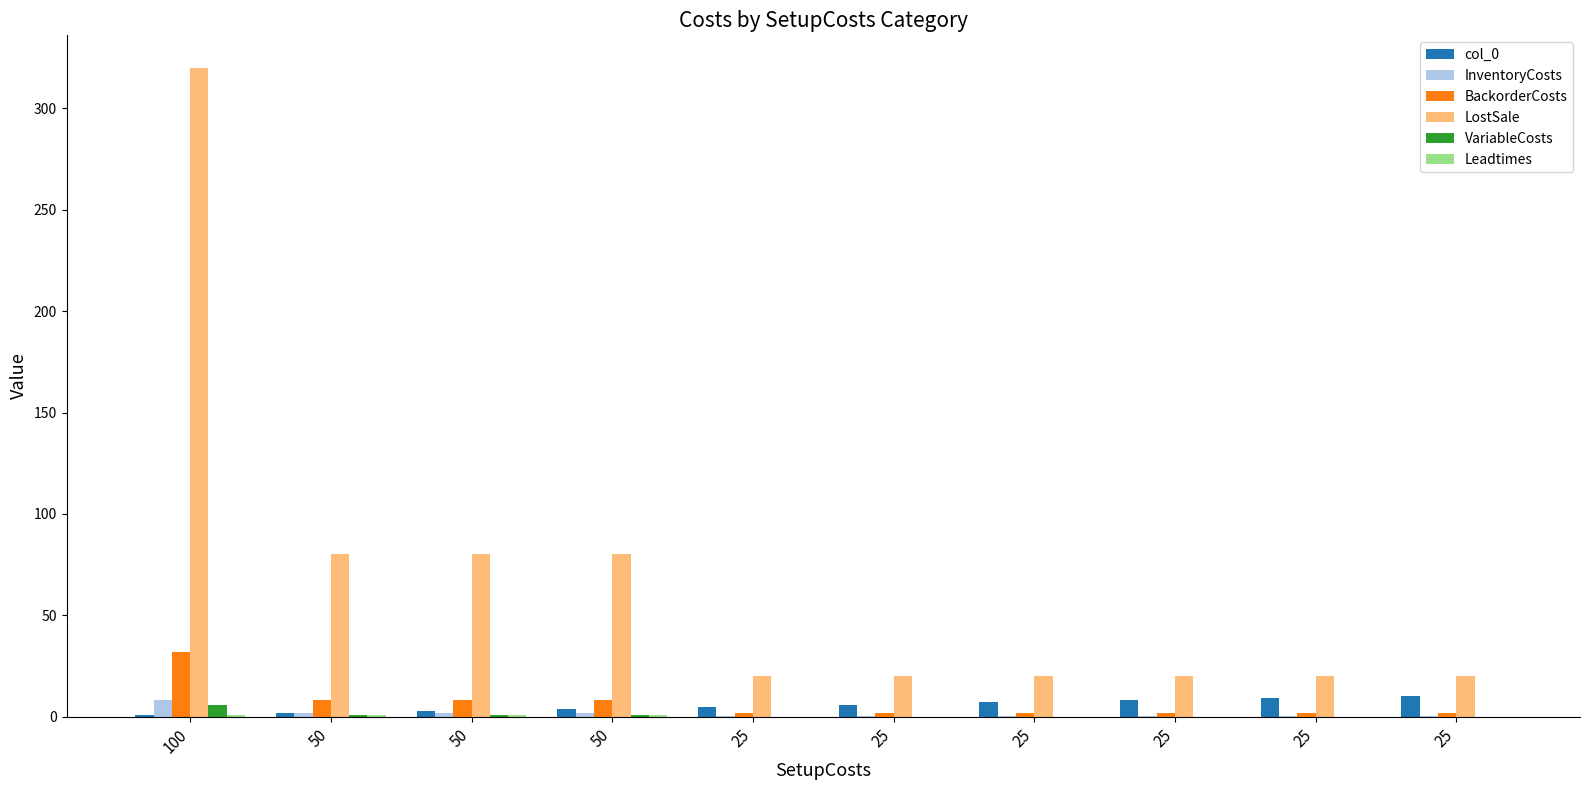

How many data points in BackorderCosts are above 2?

4